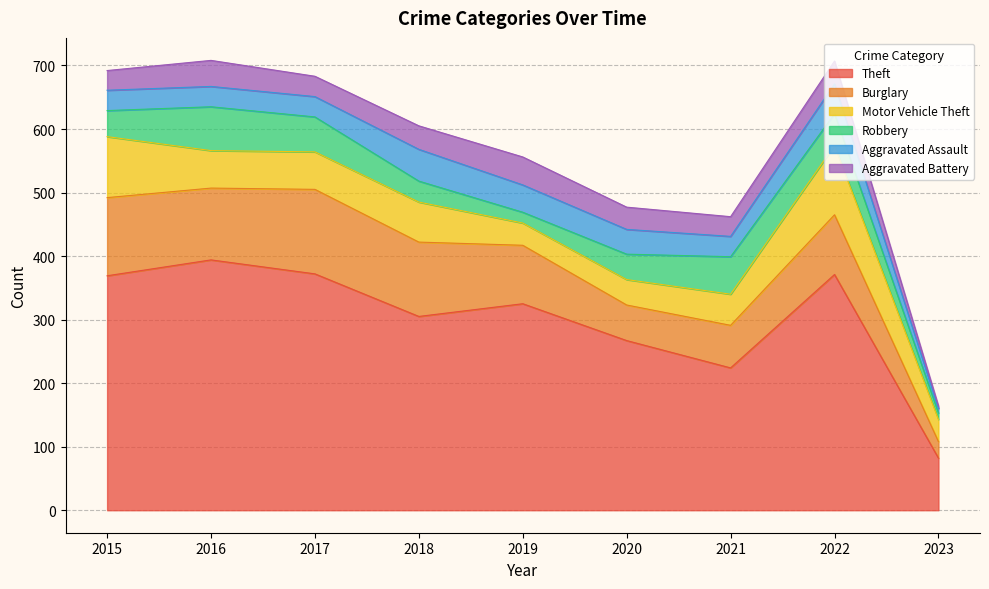

In Robbery, how many points are higher than both neighbors (excluding endpoints)?

2